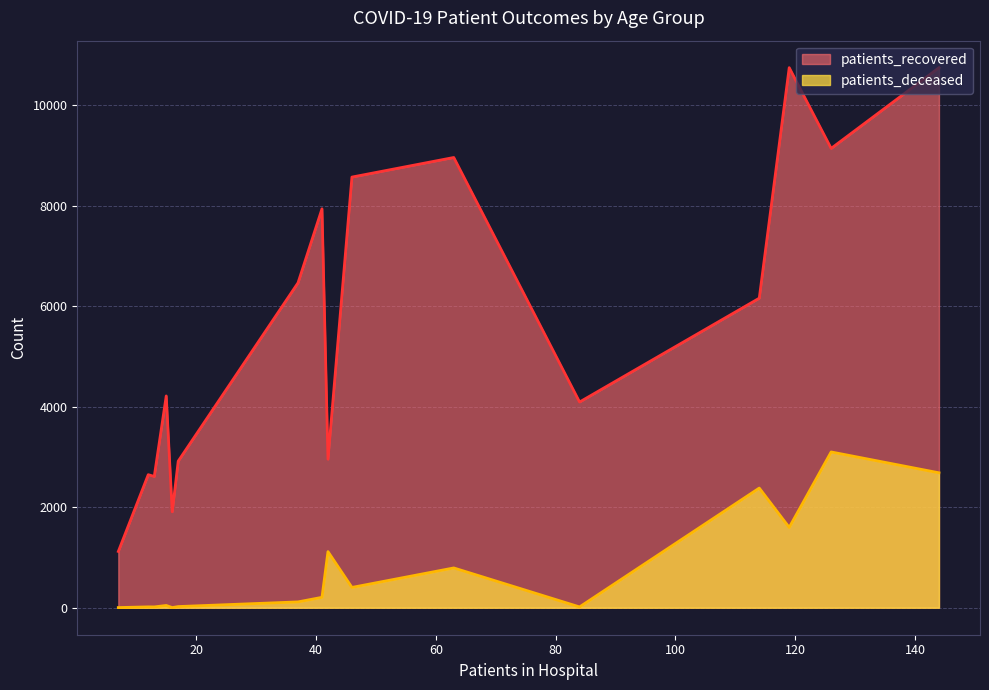

How many data points in patients_recovered are above 6162?

7